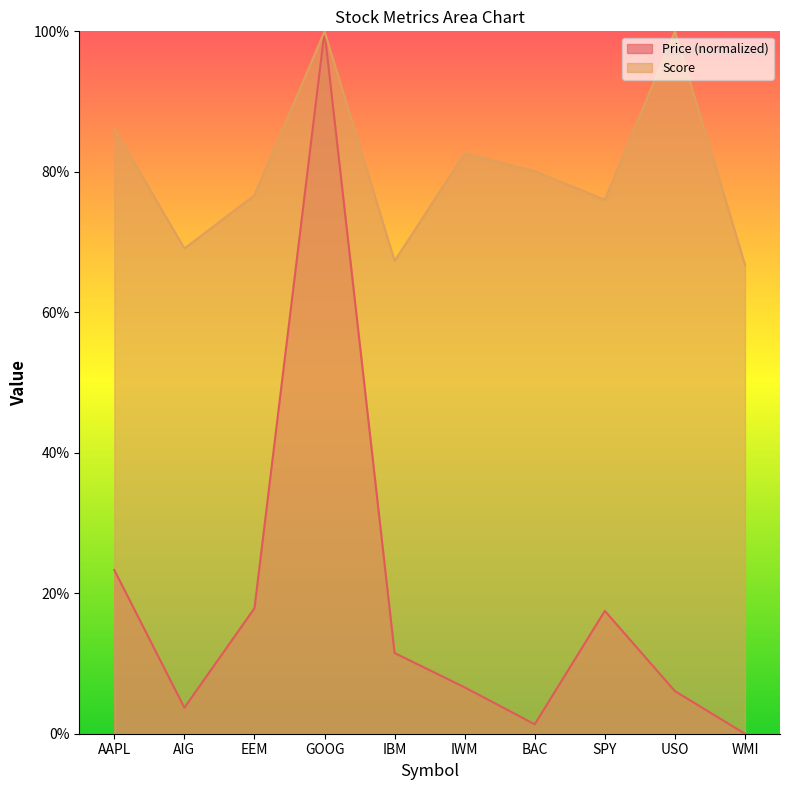

True or false: Score and Price intersect in this chart.

False